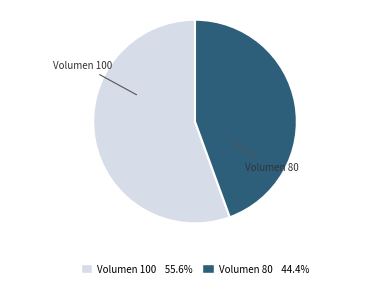

Does any single category account for the majority?

Yes